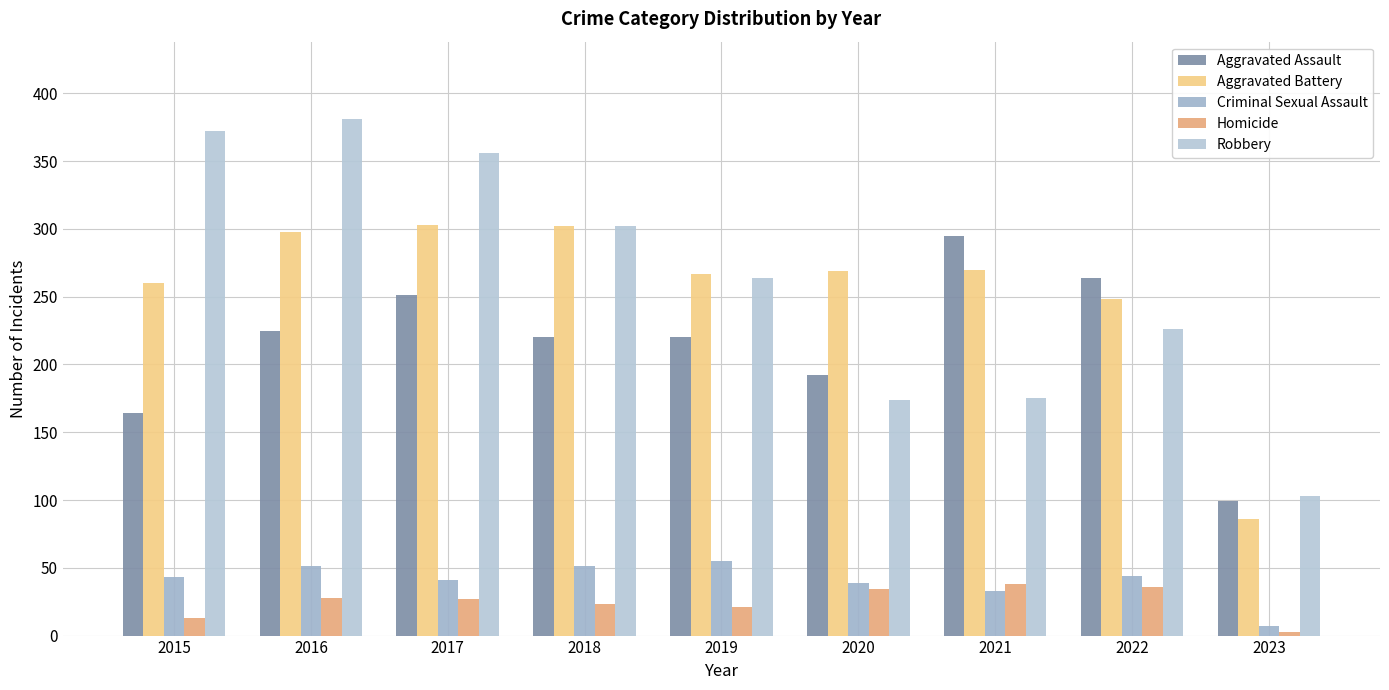

What is the sum of all Aggravated Battery values?

2303